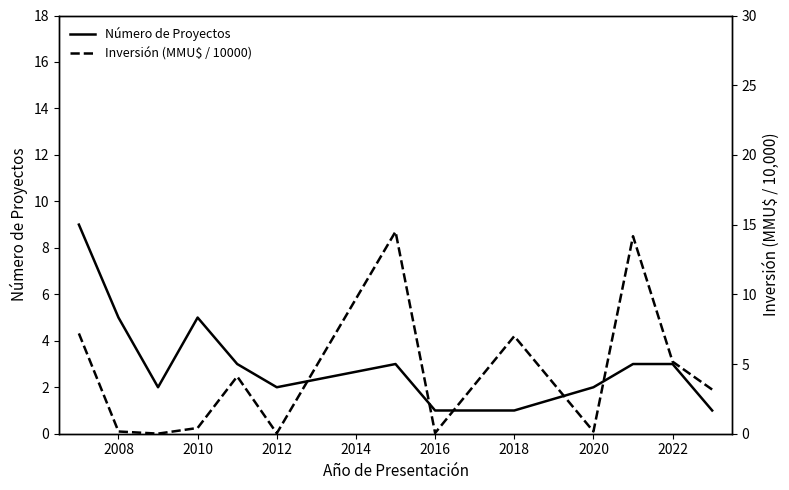

Rank the series by their average value, from lowest to highest.

Número de Proyectos, Inversión (MMU$ / 10000)